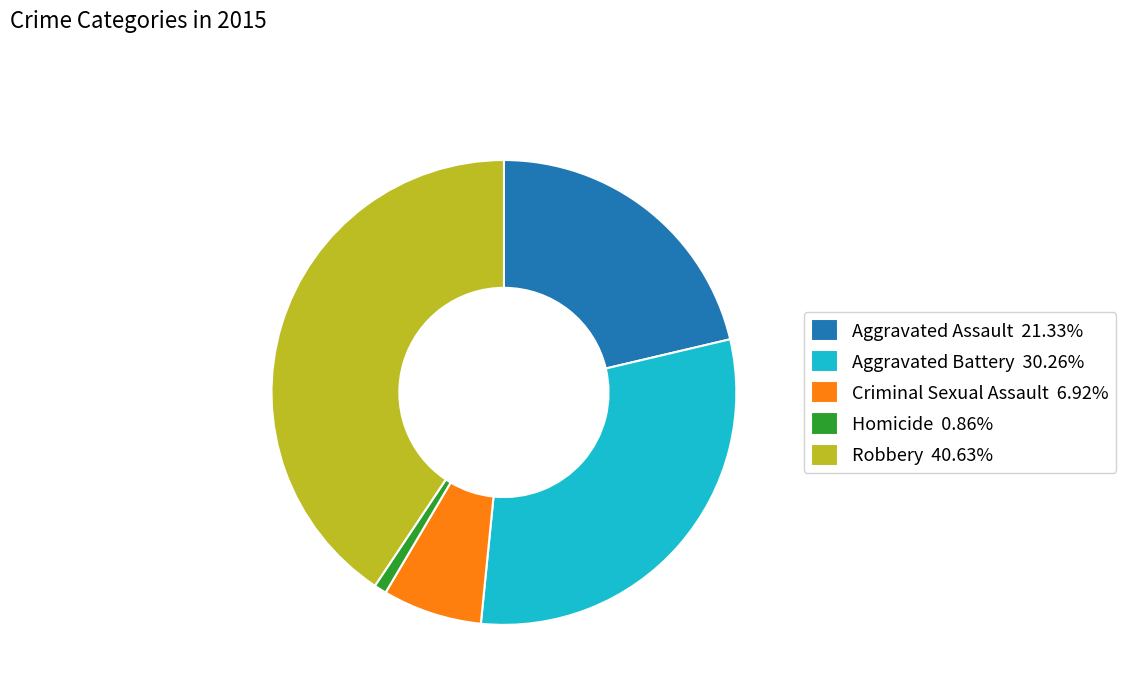

Count the number of slices in the pie.

5